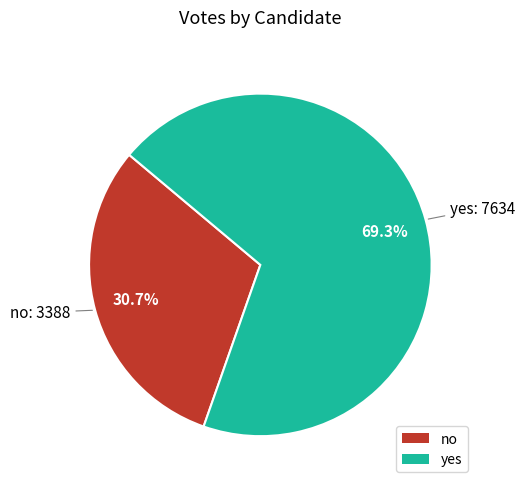

What percentage is the yes slice, to the nearest percent?

69%